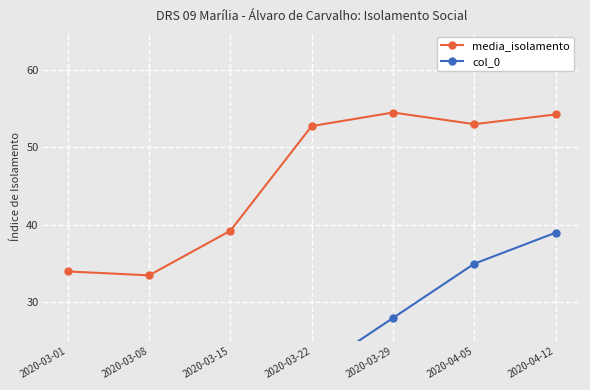

Reading left to right, what are all the values shown in this chart?

media_isolamento: 34.0	33.5	39.2	52.8	54.5	53.0	54.2
col_0: 0.0	7.0	14.0	21.0	28.0	35.0	39.0